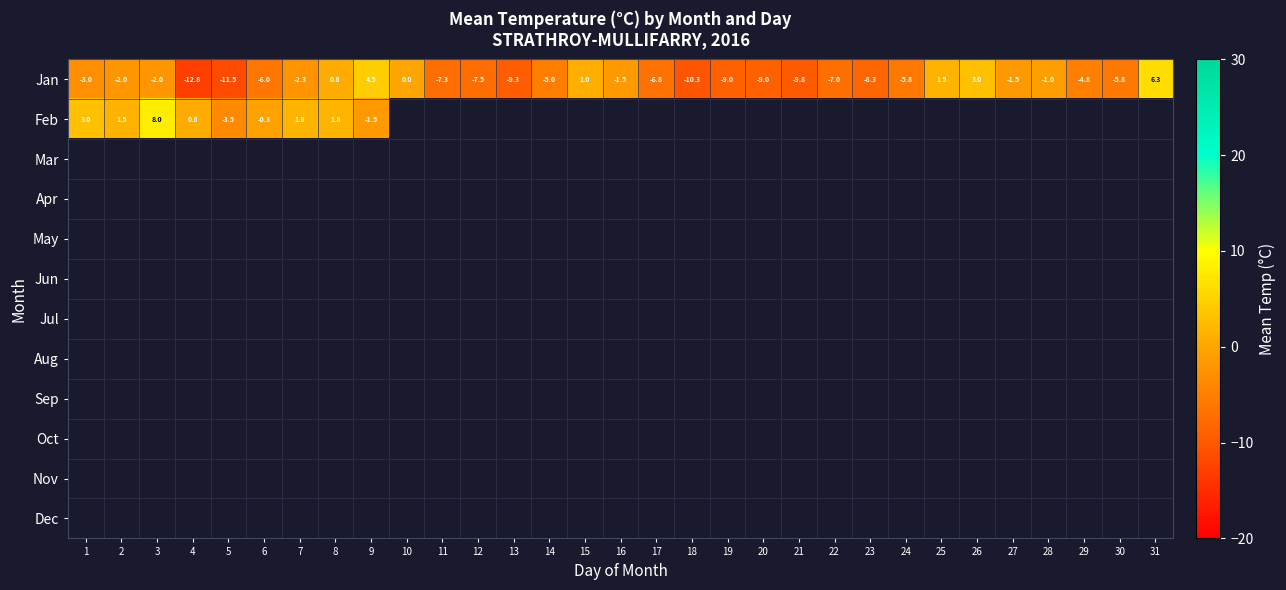

What is the greatest value displayed?

8.0